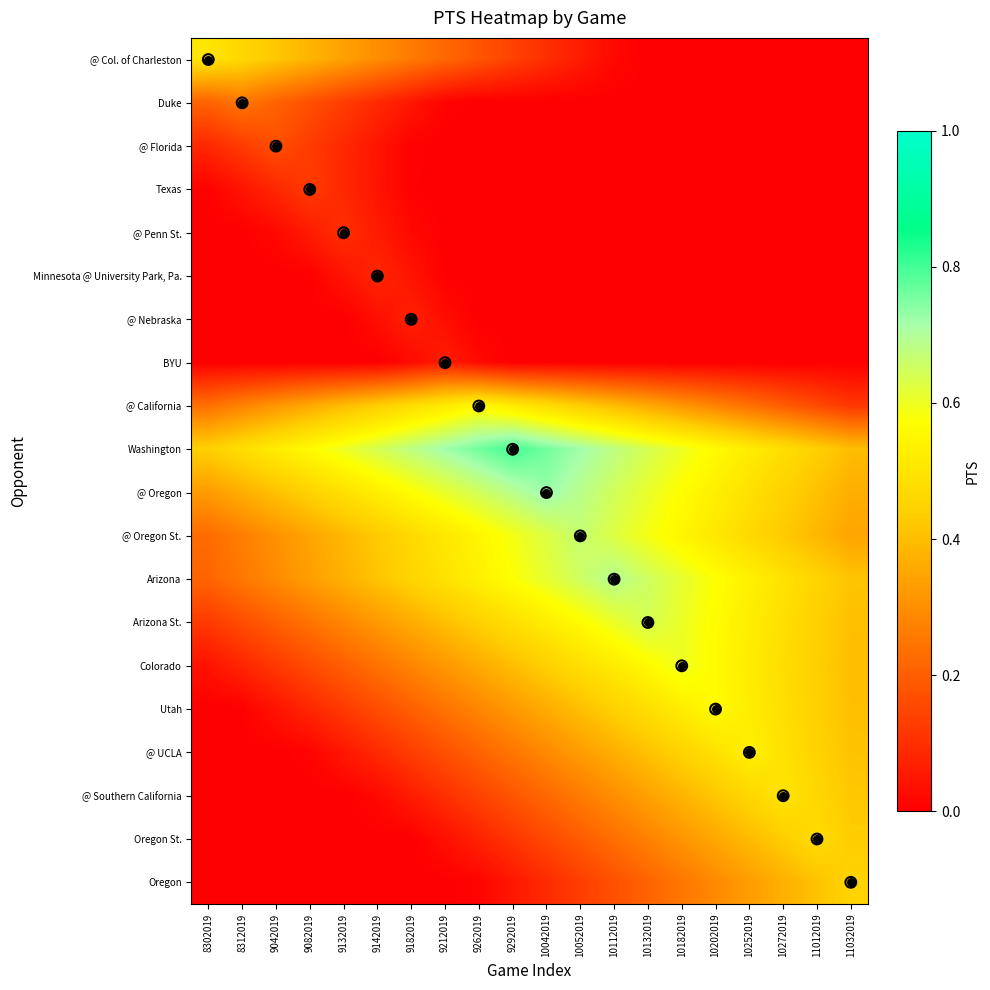

Reading left to right, list all the values displayed in this chart.

@ Col. of Charleston: 8302019=0.5	8312019=0.5	9042019=0.4	9082019=0.4	9132019=0.3	9142019=0.3	9182019=0.3	9212019=0.2	9262019=0.2	9292019=0.1	10042019=0.1	10052019=0.1	10112019=0.0	10132019=0.0	10182019=0.0	10202019=0.0	10252019=0.0	10272019=0.0	11012019=0.0	11032019=0.0
Duke: 8302019=0.2	8312019=0.2	9042019=0.2	9082019=0.2	9132019=0.1	9142019=0.1	9182019=0.0	9212019=0.0	9262019=0.0	9292019=0.0	10042019=0.0	10052019=0.0	10112019=0.0	10132019=0.0	10182019=0.0	10202019=0.0	10252019=0.0	10272019=0.0	11012019=0.0	11032019=0.0
@ Florida: 8302019=0.1	8312019=0.1	9042019=0.2	9082019=0.1	9132019=0.1	9142019=0.0	9182019=0.0	9212019=0.0	9262019=0.0	9292019=0.0	10042019=0.0	10052019=0.0	10112019=0.0	10132019=0.0	10182019=0.0	10202019=0.0	10252019=0.0	10272019=0.0	11012019=0.0	11032019=0.0
Texas: 8302019=0.0	8312019=0.0	9042019=0.1	9082019=0.1	9132019=0.1	9142019=0.0	9182019=0.0	9212019=0.0	9262019=0.0	9292019=0.0	10042019=0.0	10052019=0.0	10112019=0.0	10132019=0.0	10182019=0.0	10202019=0.0	10252019=0.0	10272019=0.0	11012019=0.0	11032019=0.0
@ Penn St.: 8302019=0.0	8312019=0.0	9042019=0.0	9082019=0.1	9132019=0.1	9142019=0.1	9182019=0.0	9212019=0.0	9262019=0.0	9292019=0.0	10042019=0.0	10052019=0.0	10112019=0.0	10132019=0.0	10182019=0.0	10202019=0.0	10252019=0.0	10272019=0.0	11012019=0.0	11032019=0.0
Minnesota @ University Park, Pa.: 8302019=0.0	8312019=0.0	9042019=0.0	9082019=0.0	9132019=0.0	9142019=0.1	9182019=0.0	9212019=0.0	9262019=0.0	9292019=0.0	10042019=0.0	10052019=0.0	10112019=0.0	10132019=0.0	10182019=0.0	10202019=0.0	10252019=0.0	10272019=0.0	11012019=0.0	11032019=0.0
@ Nebraska: 8302019=0.0	8312019=0.0	9042019=0.0	9082019=0.0	9132019=0.0	9142019=0.0	9182019=0.1	9212019=0.0	9262019=0.0	9292019=0.0	10042019=0.0	10052019=0.0	10112019=0.0	10132019=0.0	10182019=0.0	10202019=0.0	10252019=0.0	10272019=0.0	11012019=0.0	11032019=0.0
BYU: 8302019=0.0	8312019=0.0	9042019=0.0	9082019=0.0	9132019=0.0	9142019=0.0	9182019=0.0	9212019=0.1	9262019=0.0	9292019=0.0	10042019=0.0	10052019=0.0	10112019=0.0	10132019=0.0	10182019=0.0	10202019=0.0	10252019=0.0	10272019=0.0	11012019=0.0	11032019=0.0
@ California: 8302019=0.2	8312019=0.3	9042019=0.3	9082019=0.4	9132019=0.4	9142019=0.4	9182019=0.5	9212019=0.5	9262019=0.6	9292019=0.5	10042019=0.5	10052019=0.4	10112019=0.4	10132019=0.4	10182019=0.3	10202019=0.3	10252019=0.2	10272019=0.2	11012019=0.2	11032019=0.1
Washington: 8302019=0.4	8312019=0.5	9042019=0.5	9082019=0.6	9132019=0.6	9142019=0.6	9182019=0.7	9212019=0.7	9262019=0.8	9292019=0.8	10042019=0.8	10052019=0.7	10112019=0.7	10132019=0.6	10182019=0.6	10202019=0.6	10252019=0.5	10272019=0.5	11012019=0.4	11032019=0.4
@ Oregon: 8302019=0.3	8312019=0.4	9042019=0.4	9082019=0.4	9132019=0.5	9142019=0.5	9182019=0.6	9212019=0.6	9262019=0.6	9292019=0.7	10042019=0.7	10052019=0.7	10112019=0.6	10132019=0.6	10182019=0.6	10202019=0.5	10252019=0.5	10272019=0.4	11012019=0.4	11032019=0.4
@ Oregon St.: 8302019=0.2	8312019=0.3	9042019=0.3	9082019=0.3	9132019=0.4	9142019=0.4	9182019=0.5	9212019=0.5	9262019=0.5	9292019=0.6	10042019=0.6	10052019=0.7	10112019=0.6	10132019=0.6	10182019=0.5	10202019=0.5	10252019=0.5	10272019=0.4	11012019=0.4	11032019=0.3
Arizona: 8302019=0.2	8312019=0.3	9042019=0.3	9082019=0.3	9132019=0.4	9142019=0.4	9182019=0.5	9212019=0.5	9262019=0.5	9292019=0.6	10042019=0.6	10052019=0.7	10112019=0.7	10132019=0.7	10182019=0.6	10202019=0.6	10252019=0.5	10272019=0.5	11012019=0.5	11032019=0.4
Arizona St.: 8302019=0.1	8312019=0.2	9042019=0.2	9082019=0.2	9132019=0.3	9142019=0.3	9182019=0.4	9212019=0.4	9262019=0.4	9292019=0.5	10042019=0.5	10052019=0.6	10112019=0.6	10132019=0.6	10182019=0.6	10202019=0.6	10252019=0.5	10272019=0.5	11012019=0.4	11032019=0.4
Colorado: 8302019=0.0	8312019=0.1	9042019=0.1	9082019=0.2	9132019=0.2	9142019=0.2	9182019=0.3	9212019=0.3	9262019=0.4	9292019=0.4	10042019=0.4	10052019=0.5	10112019=0.5	10132019=0.6	10182019=0.6	10202019=0.6	10252019=0.5	10272019=0.5	11012019=0.4	11032019=0.4
Utah: 8302019=0.0	8312019=0.0	9042019=0.0	9082019=0.1	9132019=0.1	9142019=0.2	9182019=0.2	9212019=0.2	9262019=0.3	9292019=0.3	10042019=0.4	10052019=0.4	10112019=0.4	10132019=0.5	10182019=0.5	10202019=0.6	10252019=0.5	10272019=0.5	11012019=0.4	11032019=0.4
@ UCLA: 8302019=0.0	8312019=0.0	9042019=0.0	9082019=0.0	9132019=0.0	9142019=0.1	9182019=0.1	9212019=0.2	9262019=0.2	9292019=0.2	10042019=0.3	10052019=0.3	10112019=0.4	10132019=0.4	10182019=0.4	10202019=0.5	10252019=0.5	10272019=0.5	11012019=0.4	11032019=0.4
@ Southern California: 8302019=0.0	8312019=0.0	9042019=0.0	9082019=0.0	9132019=0.0	9142019=0.0	9182019=0.1	9212019=0.1	9262019=0.1	9292019=0.2	10042019=0.2	10052019=0.3	10112019=0.3	10132019=0.3	10182019=0.4	10202019=0.4	10252019=0.5	10272019=0.5	11012019=0.5	11032019=0.4
Oregon St.: 8302019=0.0	8312019=0.0	9042019=0.0	9082019=0.0	9132019=0.0	9142019=0.0	9182019=0.0	9212019=0.0	9262019=0.1	9292019=0.1	10042019=0.2	10052019=0.2	10112019=0.2	10132019=0.3	10182019=0.3	10202019=0.4	10252019=0.4	10272019=0.4	11012019=0.5	11032019=0.4
Oregon: 8302019=0.0	8312019=0.0	9042019=0.0	9082019=0.0	9132019=0.0	9142019=0.0	9182019=0.0	9212019=0.0	9262019=0.0	9292019=0.0	10042019=0.1	10052019=0.1	10112019=0.2	10132019=0.2	10182019=0.2	10202019=0.3	10252019=0.3	10272019=0.4	11012019=0.4	11032019=0.5